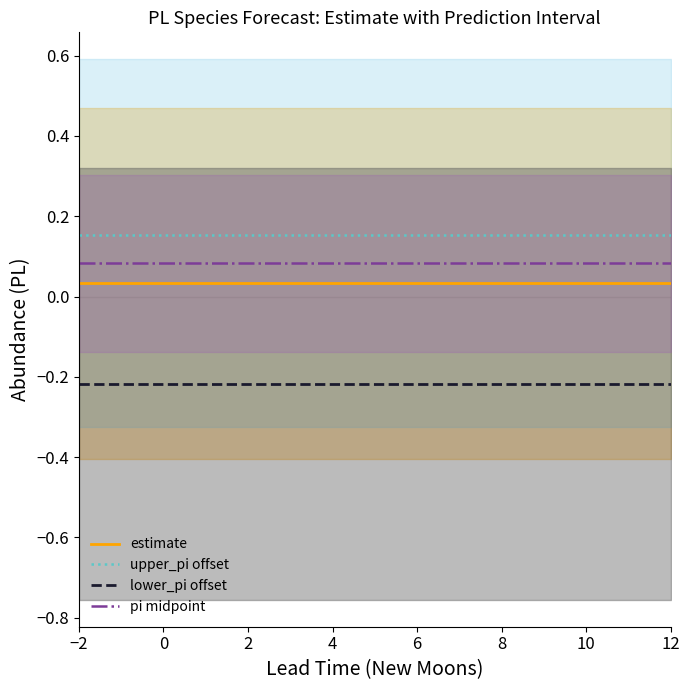

Rank the series by their maximum value, from lowest to highest.

lower_pi offset, estimate, pi midpoint, upper_pi offset